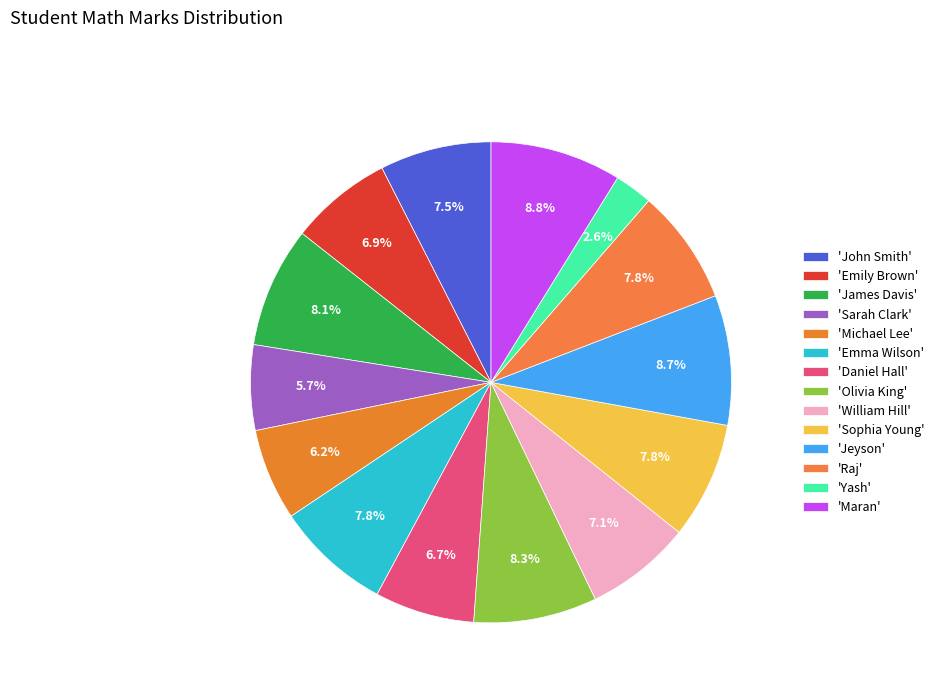

How many segments does this pie chart have?

14